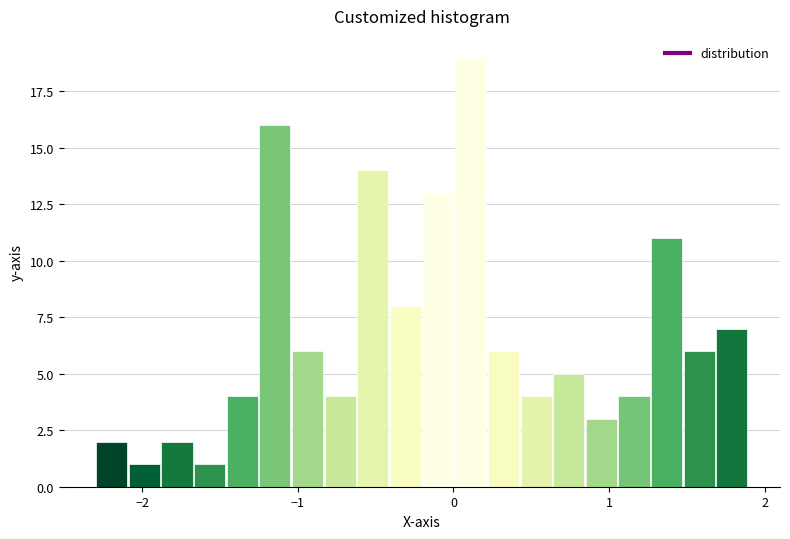

Around what value on the x-axis is the tallest bar? Give the approximate position of its centre, as read against the axis.

0.1